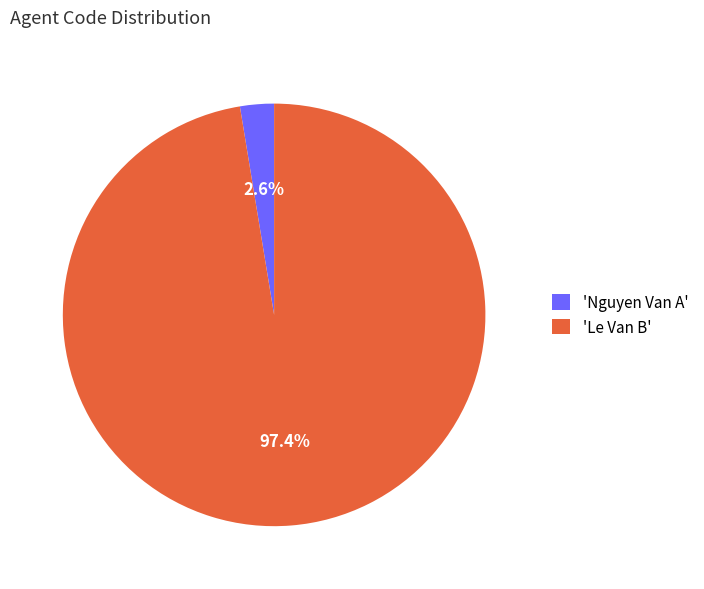

Which category has the biggest portion of the pie?

'Le Van B'